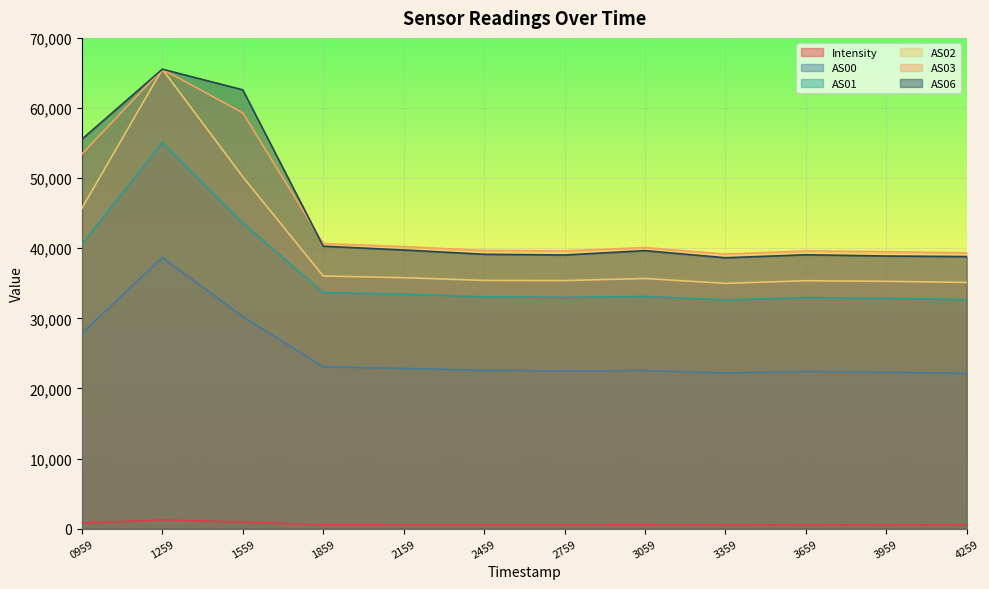

What is the minimum value for AS03?

39166.0